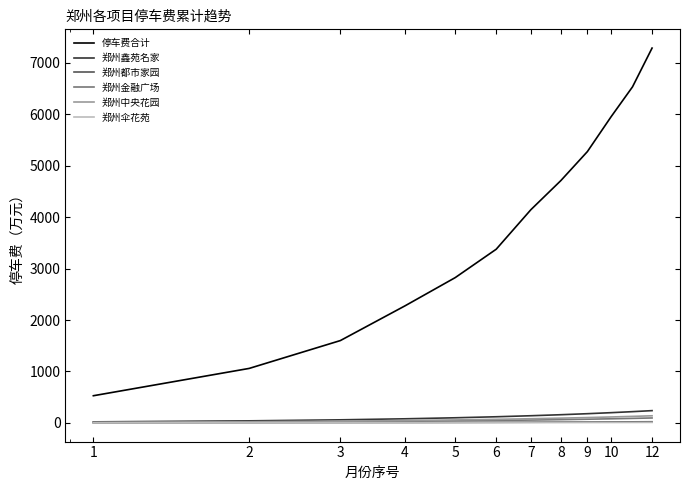

True or false: 停车费合计 and 郑州伞花苑 intersect in this chart.

False